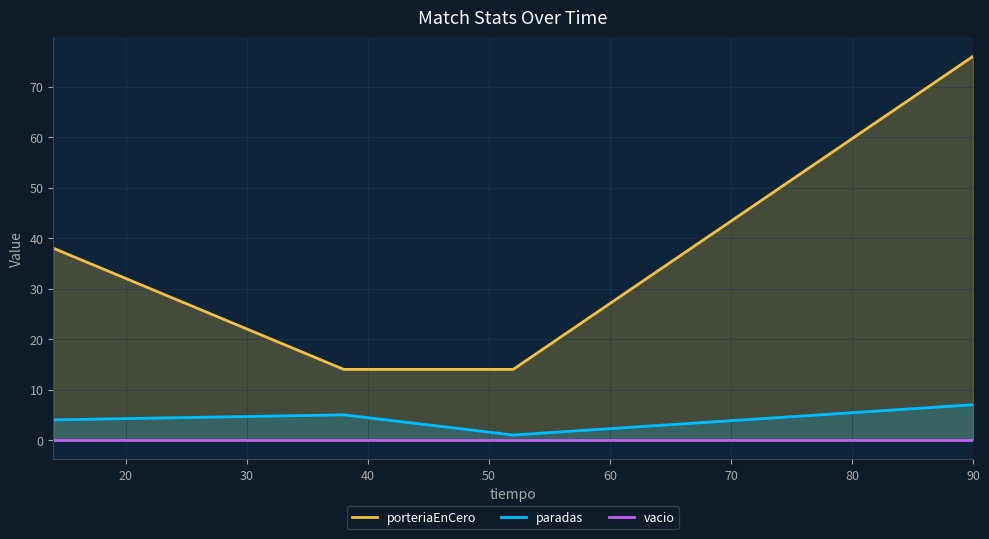

Rank the series by their maximum value, from lowest to highest.

vacio, paradas, porteriaEnCero